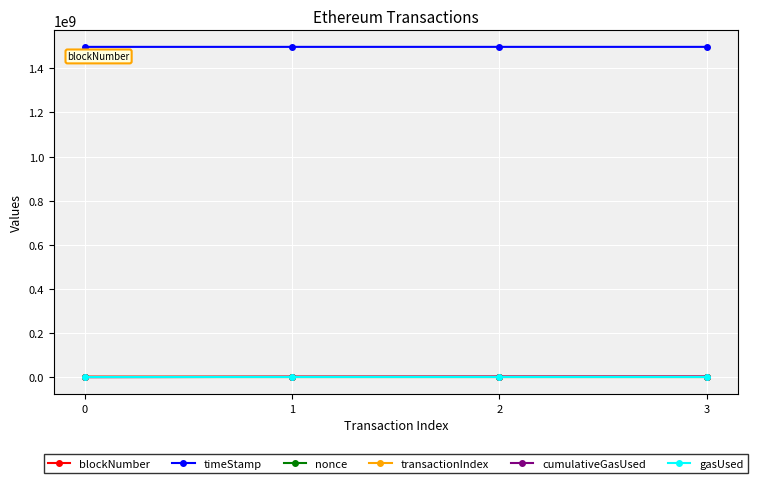

What is the difference between the transactionIndex values at 3 and 2?

81